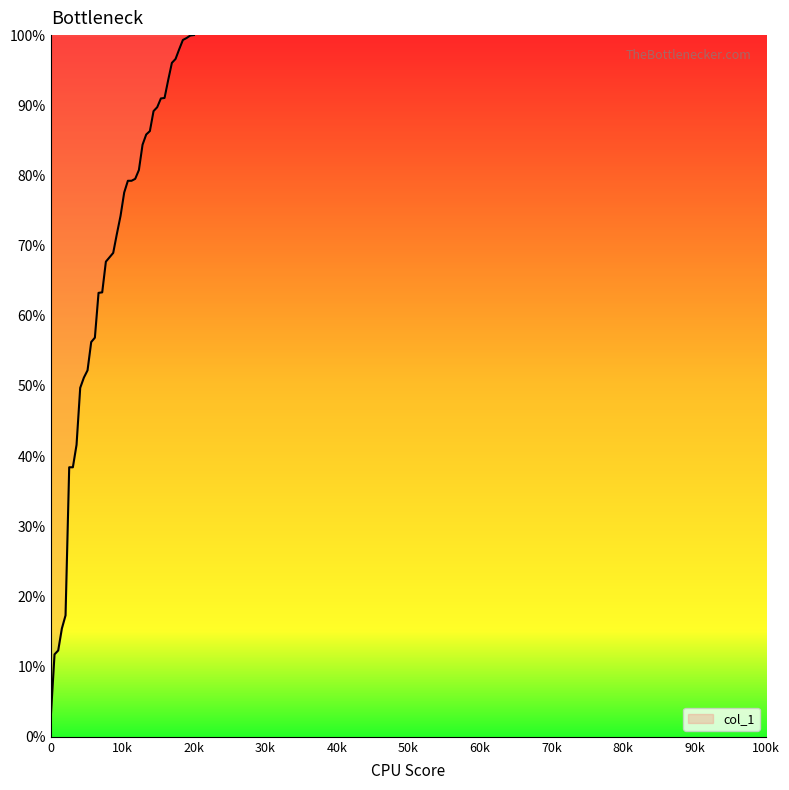

What is the difference between the maximum and minimum values?

97.0